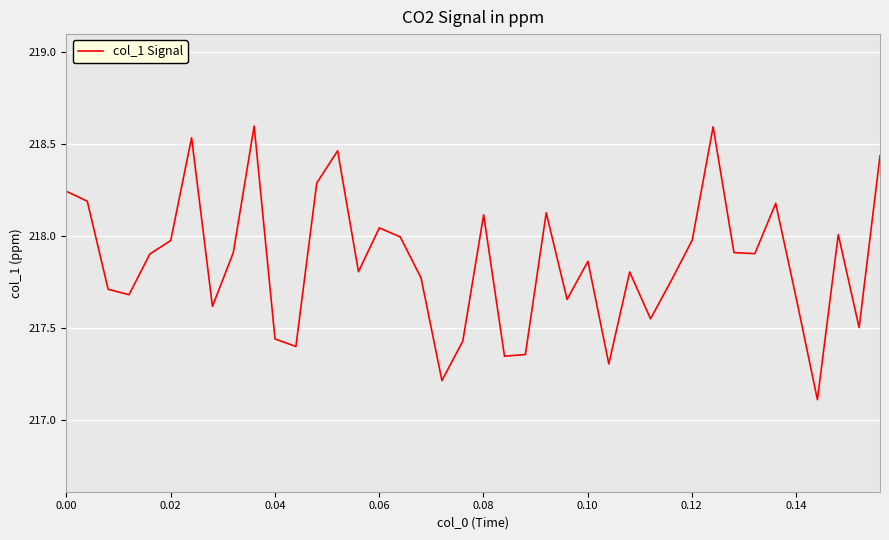

How many interior local peaks (higher than both neighbors) does the data have?

11